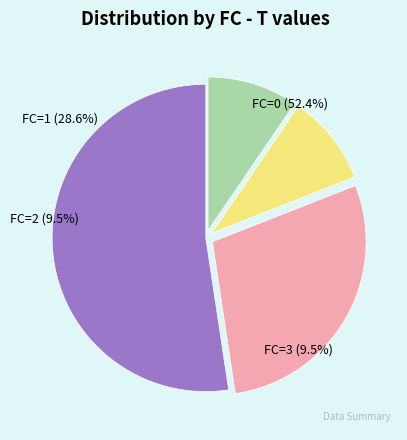

Is it true that FC=1 is 29% of the pie?

True